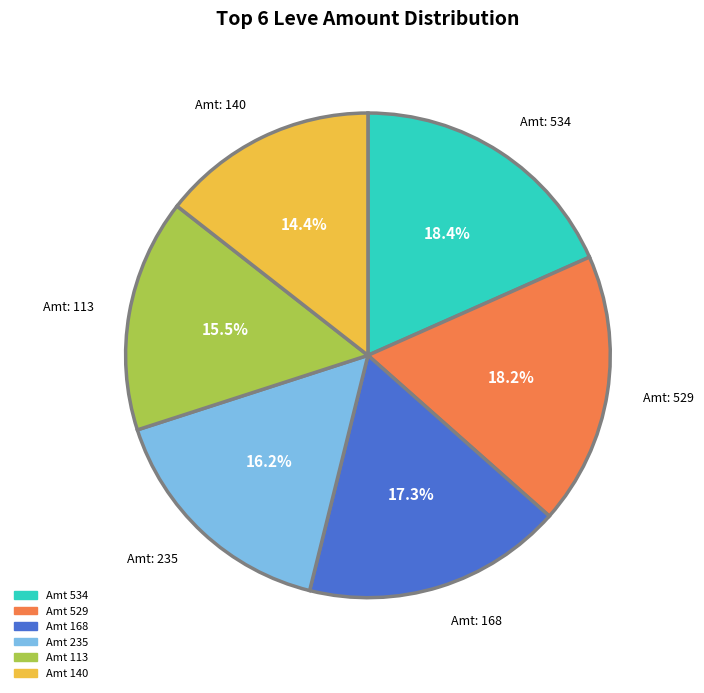

Does any single category account for the majority?

No